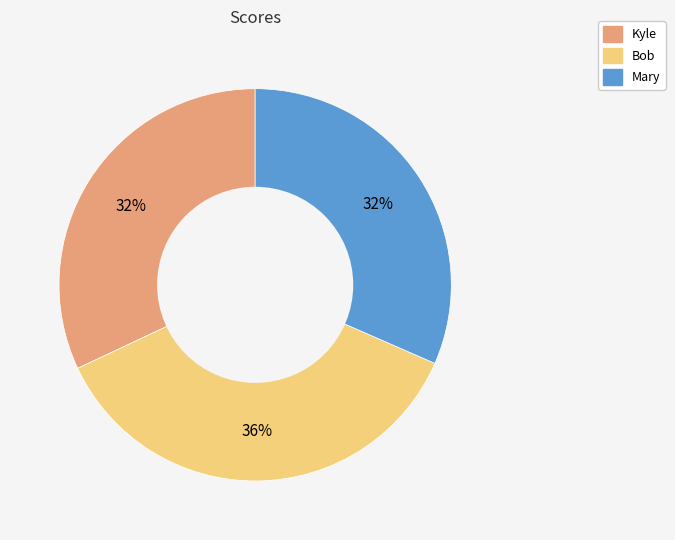

Which category has the biggest portion of the pie?

Bob